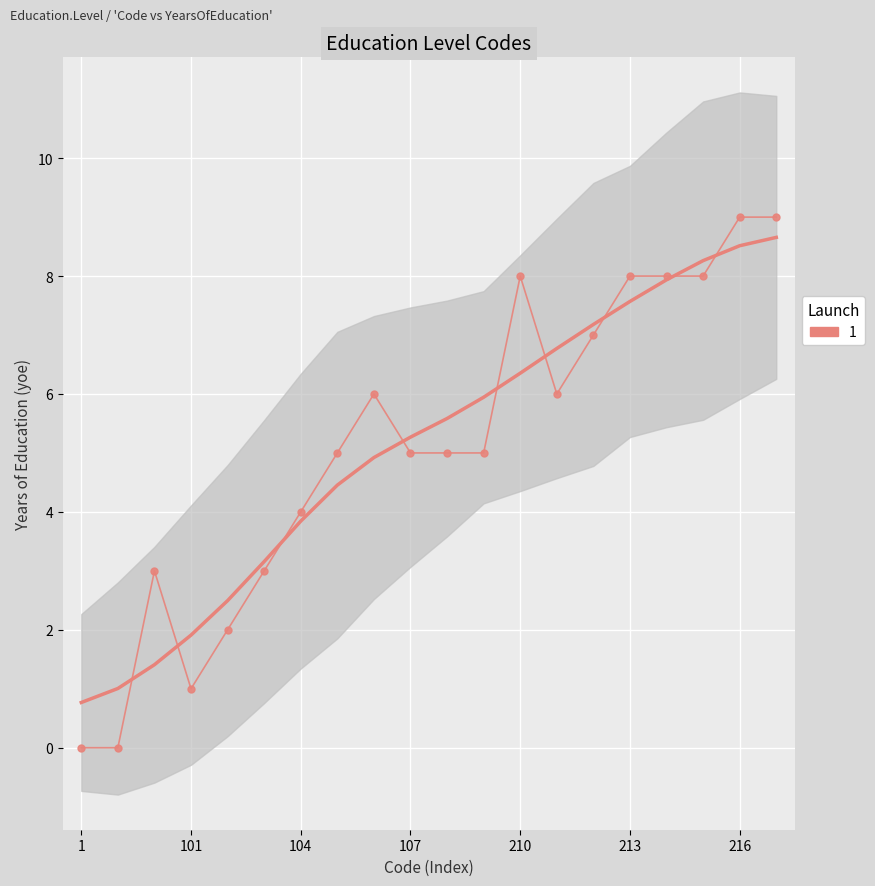

Reading right to left, what are all the values shown in this chart?

217=9	216=9	215=8	214=8	213=8	212=7	211=6	210=8	109=5	108=5	107=5	106=6	105=5	104=4	103=3	102=2	101=1	100=3	2=0	1=0